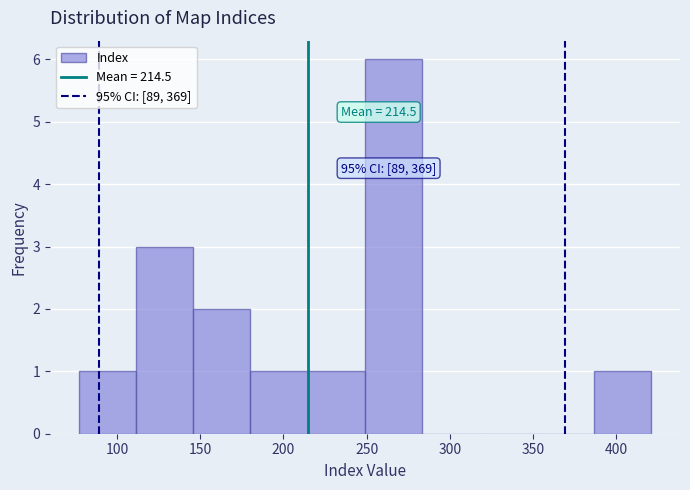

Which range on the x-axis has the tallest bar?

250 to 285